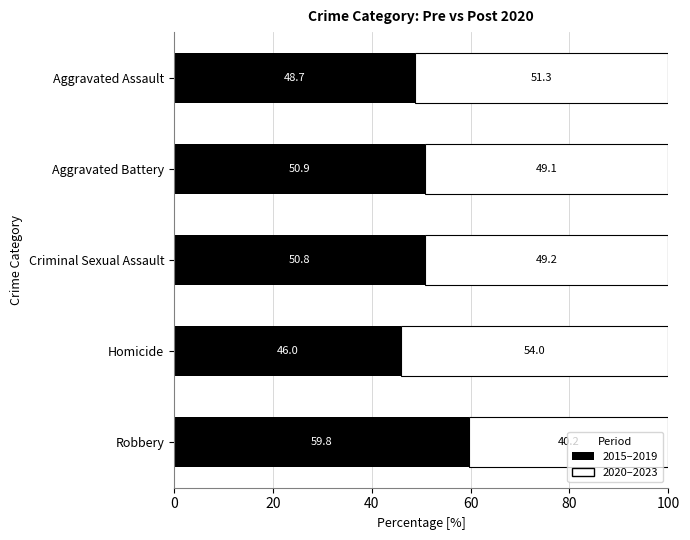

The value of 2015–2019 at Aggravated Assault is 64.2. True or false?

False